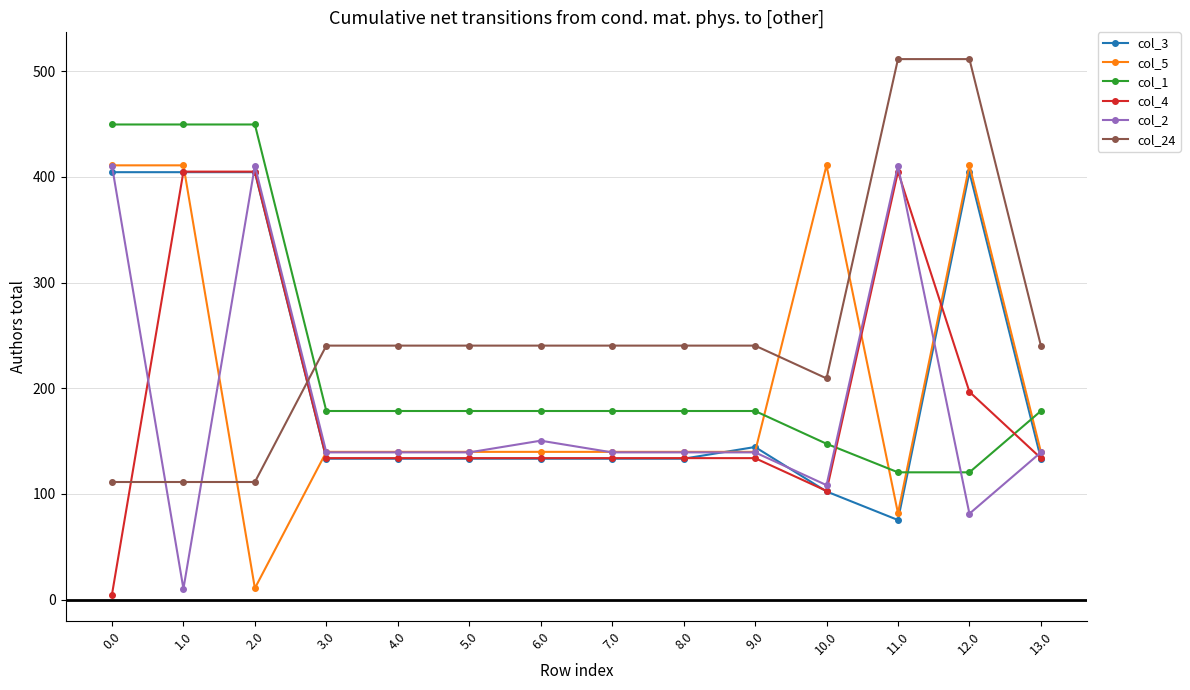

Is the value of col_24 at 2.0 greater than the value of col_4 at 1.0?

No